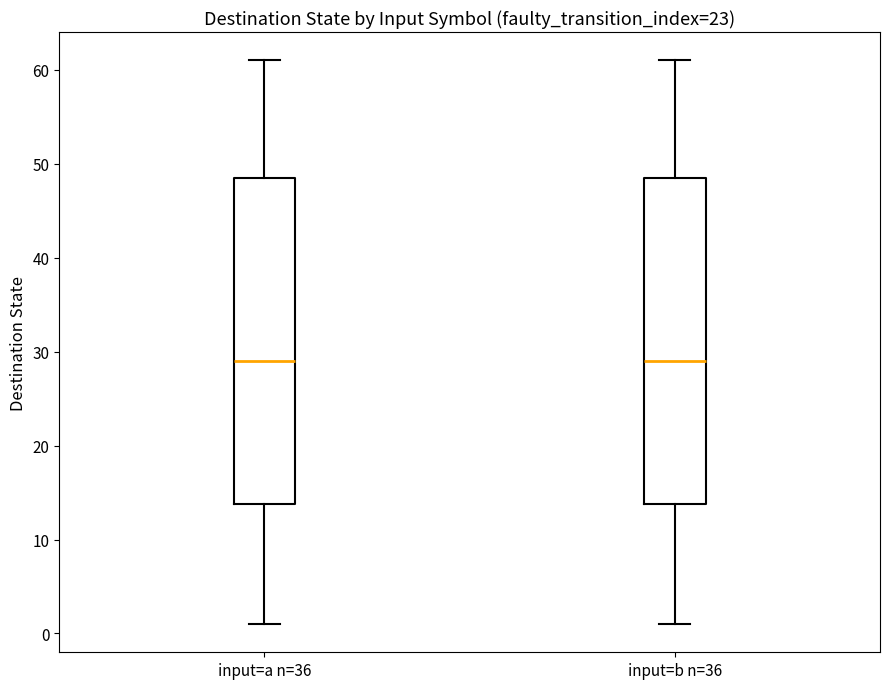

Where does the upper whisker of the box for input=b n=36 end on the y-axis? The values are not printed on the chart, so give them approximately, as read against the axis.

61